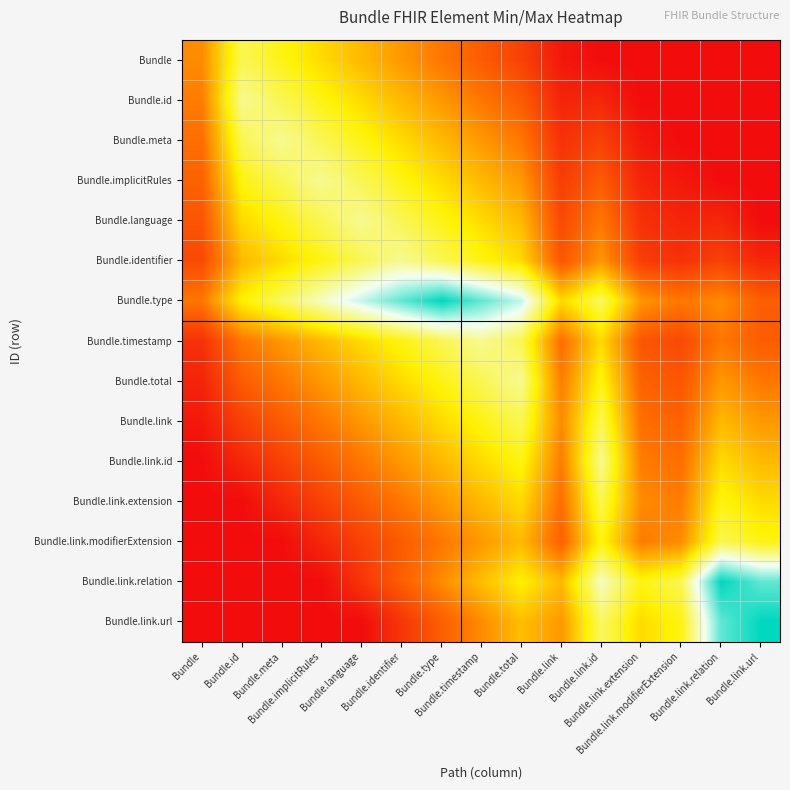

Which series has the largest total across all categories?

Bundle.type